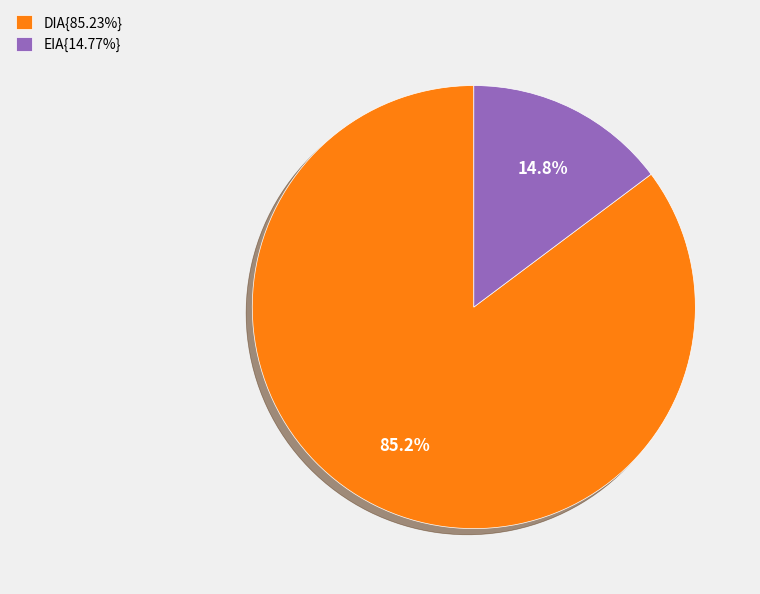

Approximately how many times larger is the value at DIA{85.23%} compared to EIA{14.77%}?

5.8